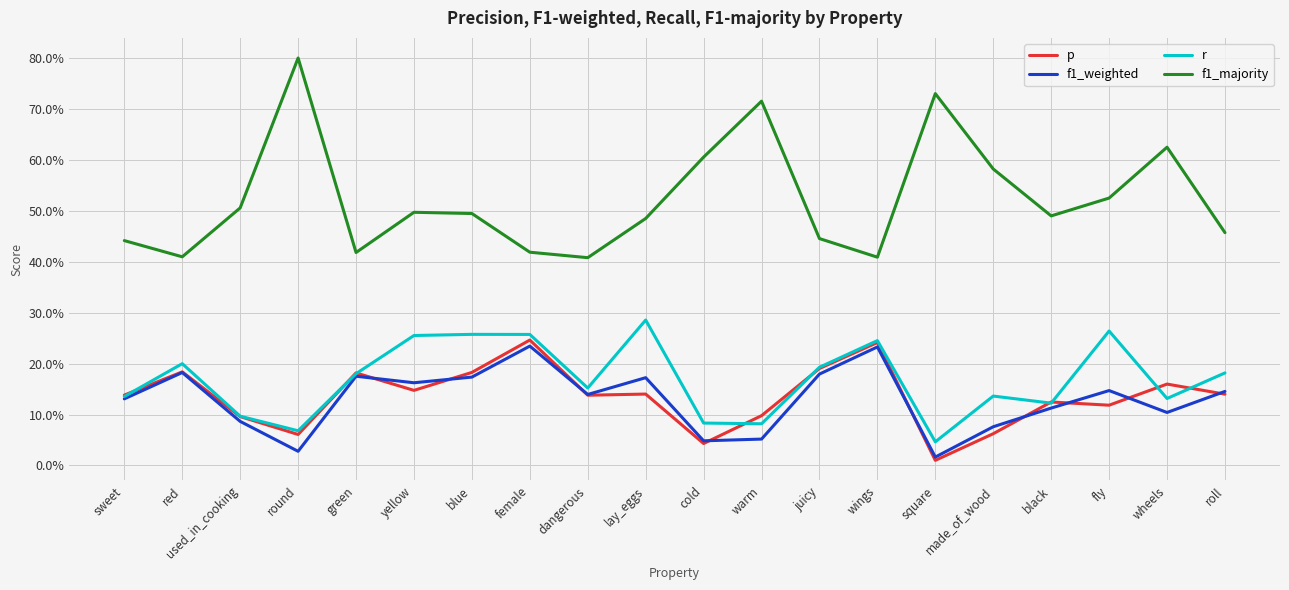

Reading left to right, extract all data points from this chart.

p: sweet=0.1	red=0.2	used_in_cooking=0.1	round=0.1	green=0.2	yellow=0.1	blue=0.2	female=0.2	dangerous=0.1	lay_eggs=0.1	cold=0.0	warm=0.1	juicy=0.2	wings=0.2	square=0.0	made_of_wood=0.1	black=0.1	fly=0.1	wheels=0.2	roll=0.1
f1_weighted: sweet=0.1	red=0.2	used_in_cooking=0.1	round=0.0	green=0.2	yellow=0.2	blue=0.2	female=0.2	dangerous=0.1	lay_eggs=0.2	cold=0.0	warm=0.1	juicy=0.2	wings=0.2	square=0.0	made_of_wood=0.1	black=0.1	fly=0.1	wheels=0.1	roll=0.1
r: sweet=0.1	red=0.2	used_in_cooking=0.1	round=0.1	green=0.2	yellow=0.3	blue=0.3	female=0.3	dangerous=0.2	lay_eggs=0.3	cold=0.1	warm=0.1	juicy=0.2	wings=0.2	square=0.0	made_of_wood=0.1	black=0.1	fly=0.3	wheels=0.1	roll=0.2
f1_majority: sweet=0.4	red=0.4	used_in_cooking=0.5	round=0.8	green=0.4	yellow=0.5	blue=0.5	female=0.4	dangerous=0.4	lay_eggs=0.5	cold=0.6	warm=0.7	juicy=0.4	wings=0.4	square=0.7	made_of_wood=0.6	black=0.5	fly=0.5	wheels=0.6	roll=0.5